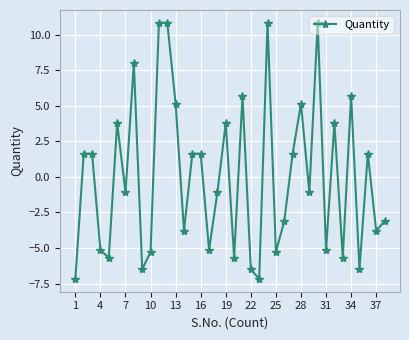

Reading left to right, list all the values displayed in this chart.

-7.2	1.6	1.6	-5.1	-5.7	3.8	-1.1	8.0	-6.5	-5.3	10.8	10.8	5.1	-3.8	1.6	1.6	-5.1	-1.1	3.8	-5.7	5.7	-6.5	-7.2	10.8	-5.3	-3.1	1.6	5.1	-1.1	10.8	-5.1	3.8	-5.7	5.7	-6.5	1.6	-3.8	-3.1